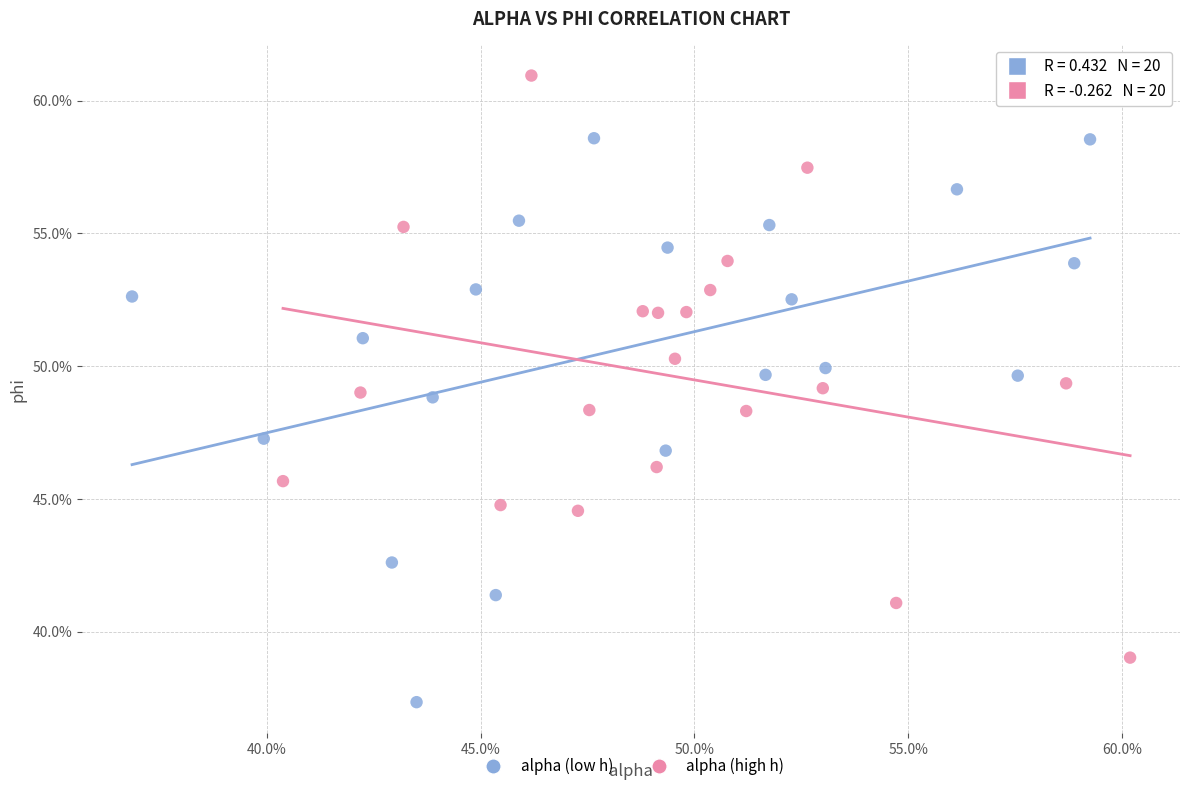

Which series contains the lowest Y value?

alpha (low h)